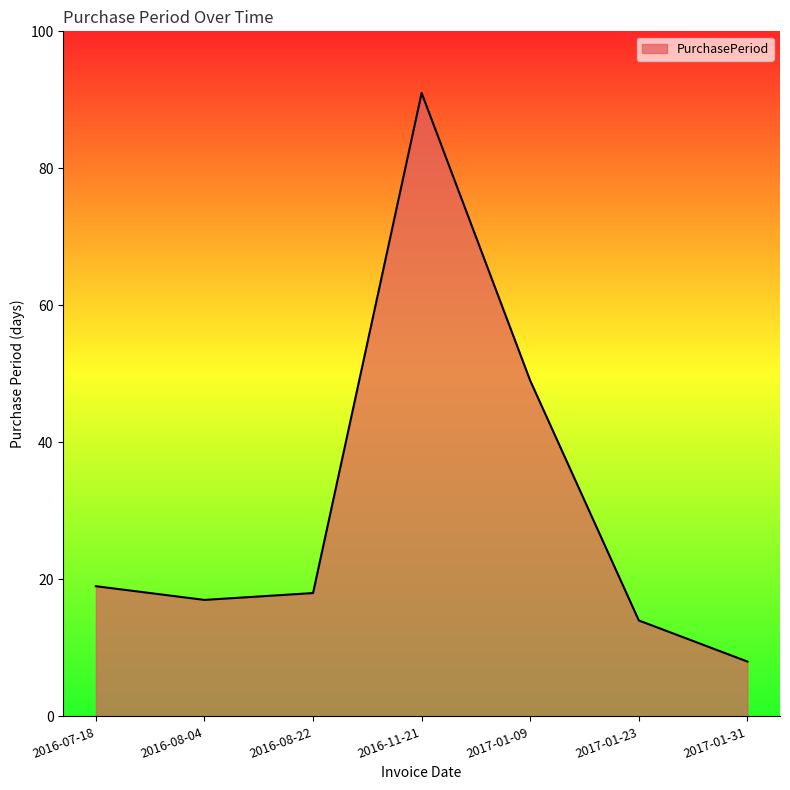

Reading right to left, list all the values displayed in this chart.

2017-01-31=8	2017-01-23=14	2017-01-09=49	2016-11-21=91	2016-08-22=18	2016-08-04=17	2016-07-18=19